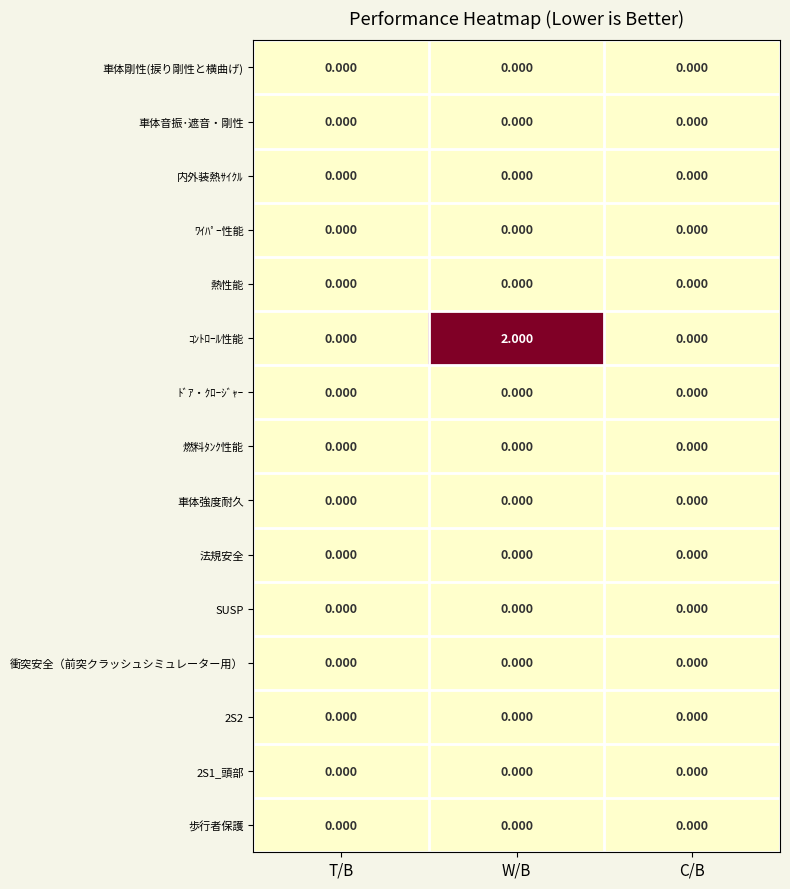

Which series has the largest total across all categories?

ｺﾝﾄﾛｰﾙ性能